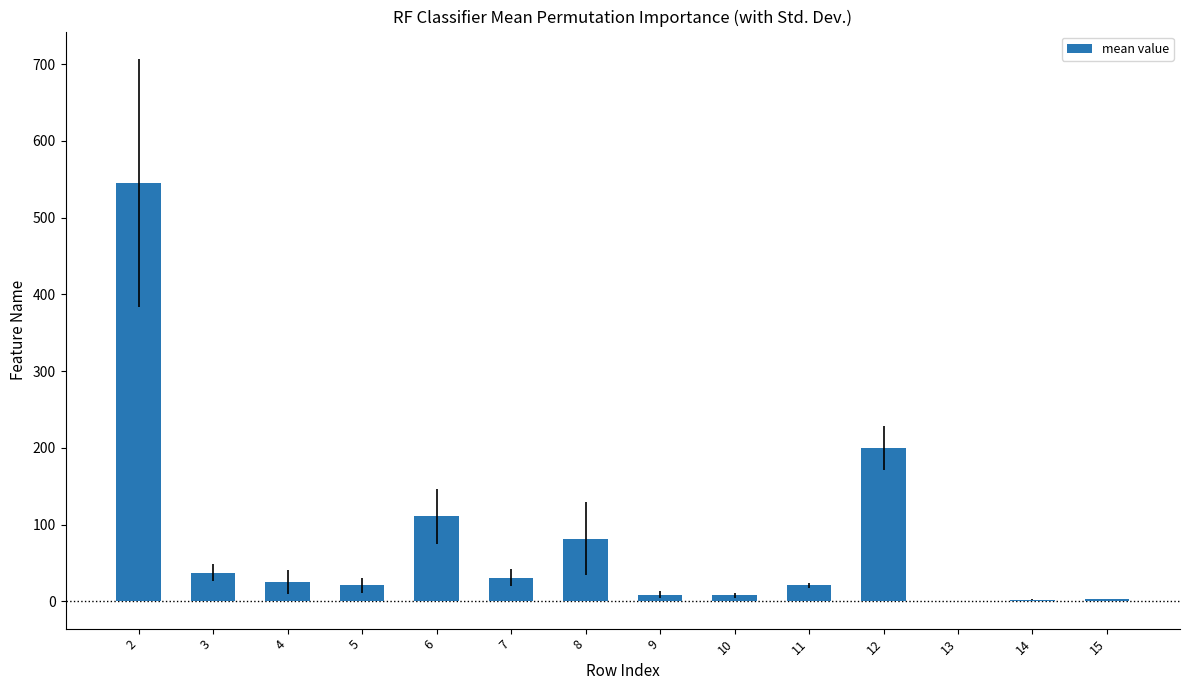

What is the change in value from 2 to 3?

-507.7